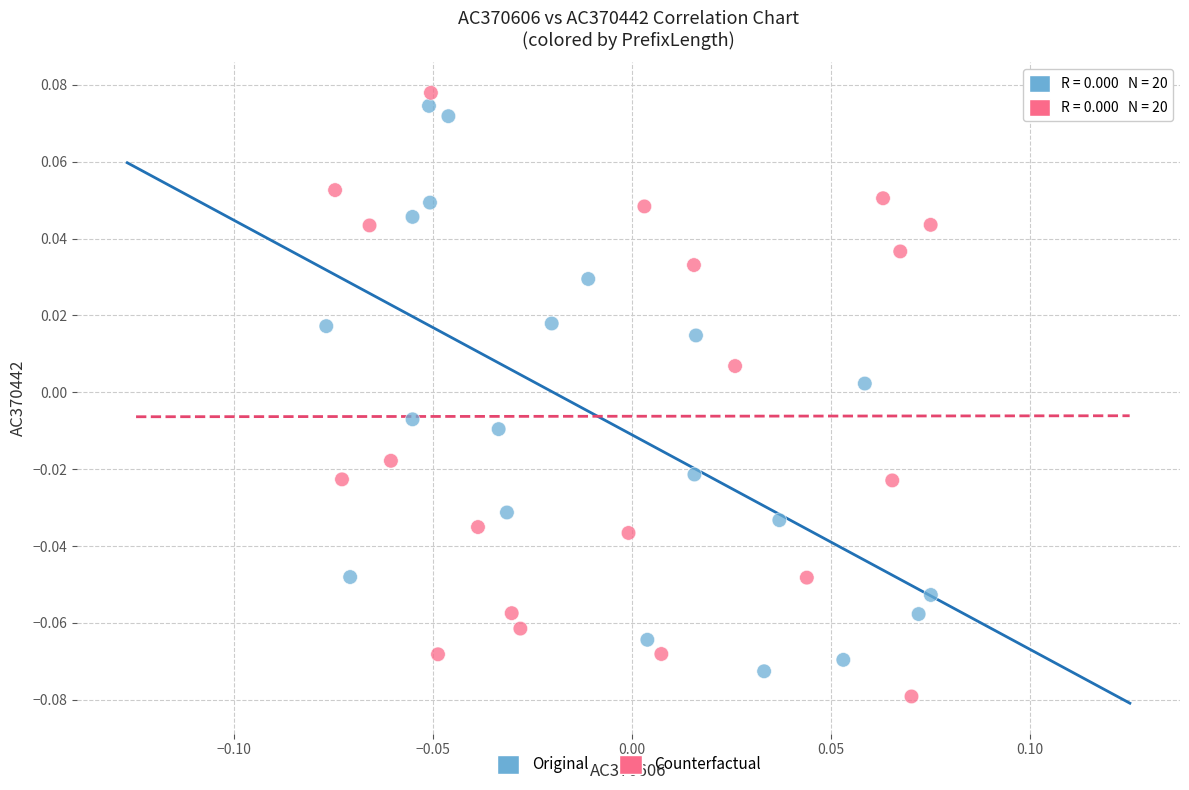

What are all the series names shown in the legend?

Original, Counterfactual